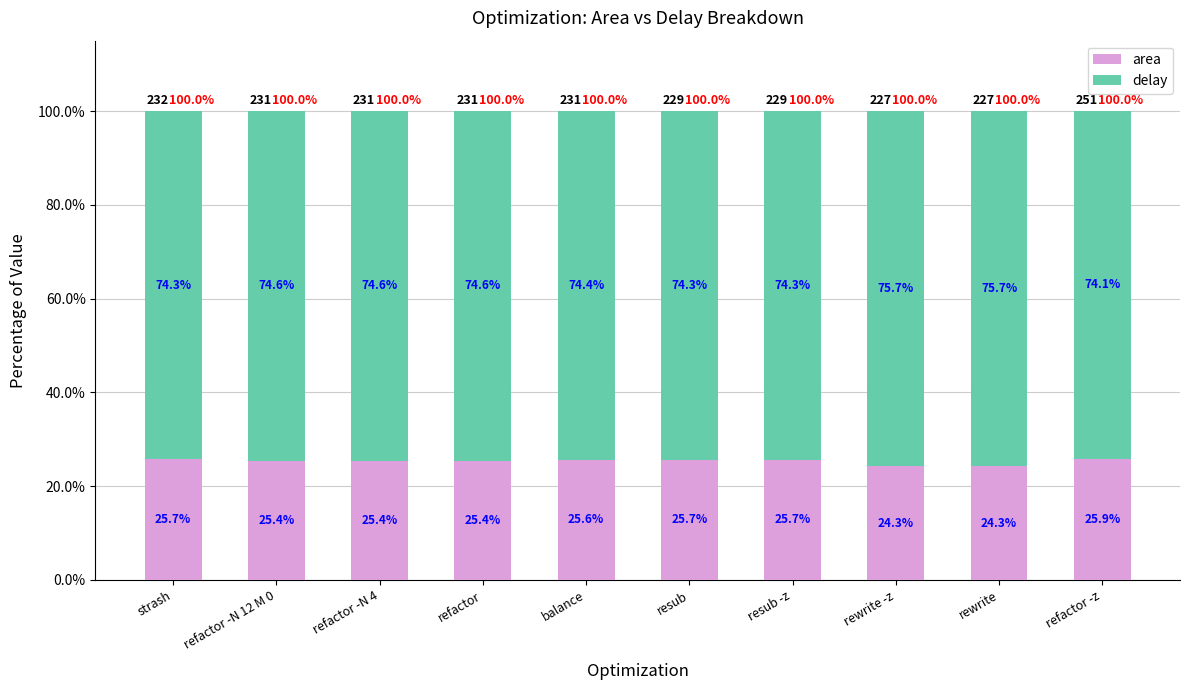

What is the value of the area bar at the 8th from the left?

24.3